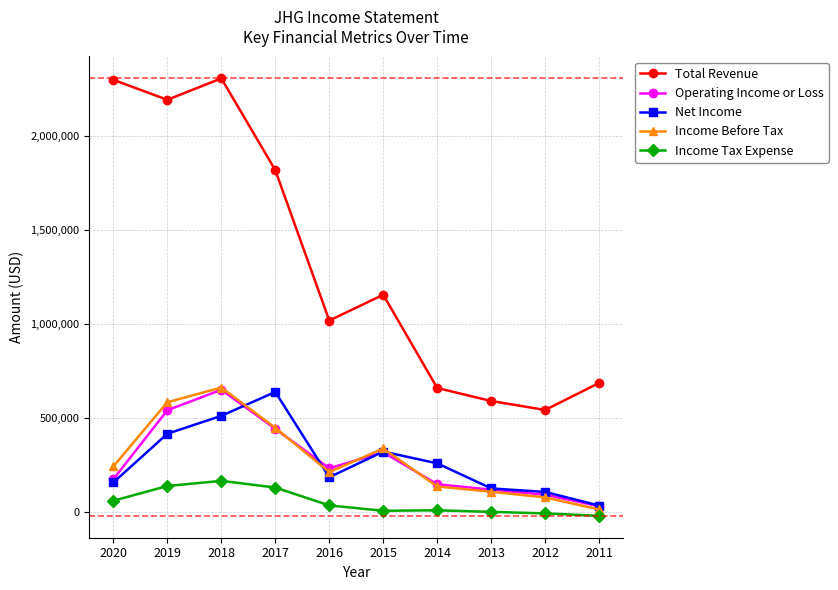

Which series has the widest spread of values?

Total Revenue